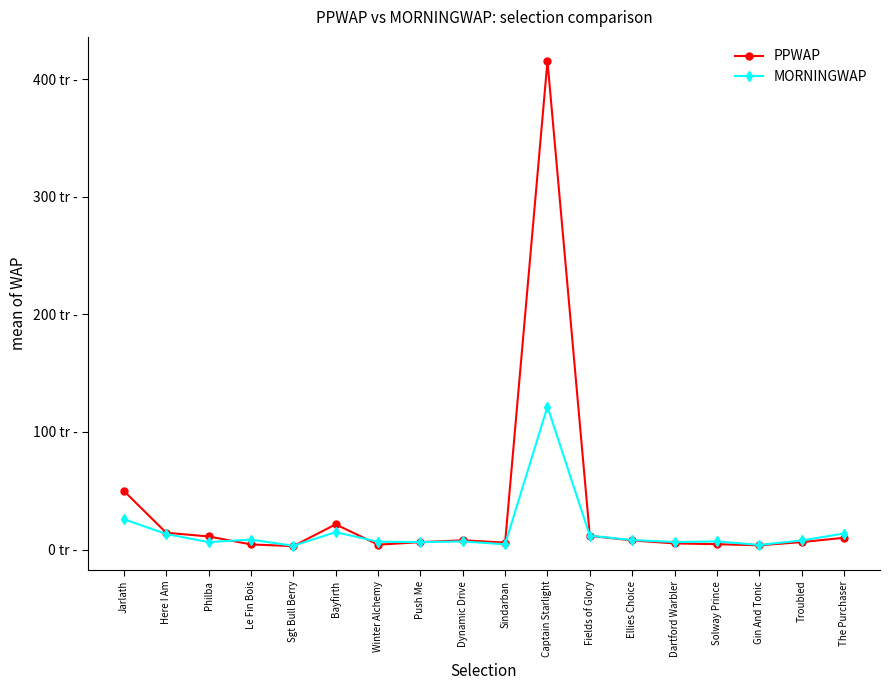

What are all the series names shown in the legend?

PPWAP, MORNINGWAP